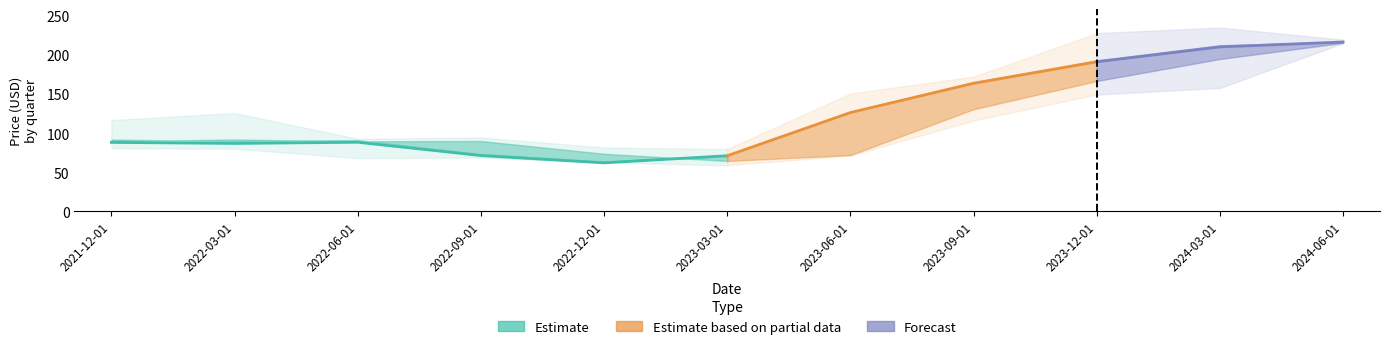

Is it true that High equals 299.5 at 2023-12-01?

False